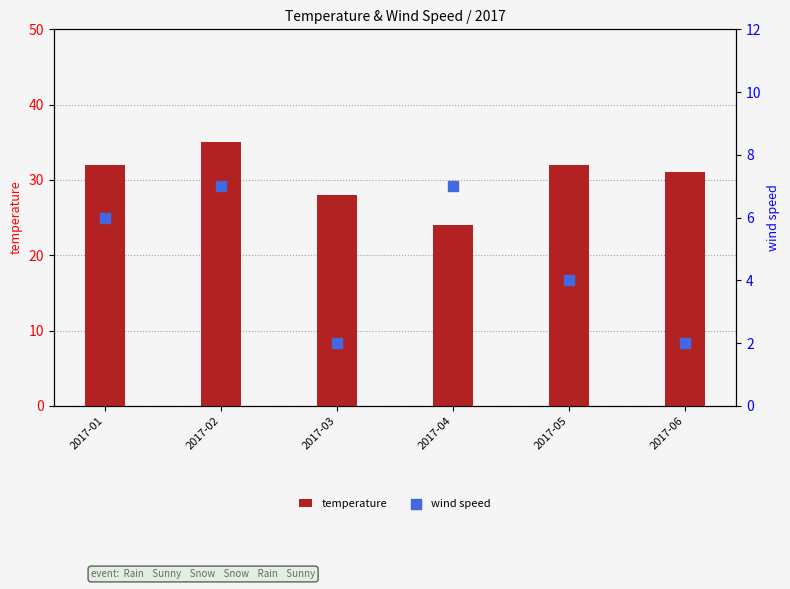

What are all the series names shown in the legend?

temperature, wind speed